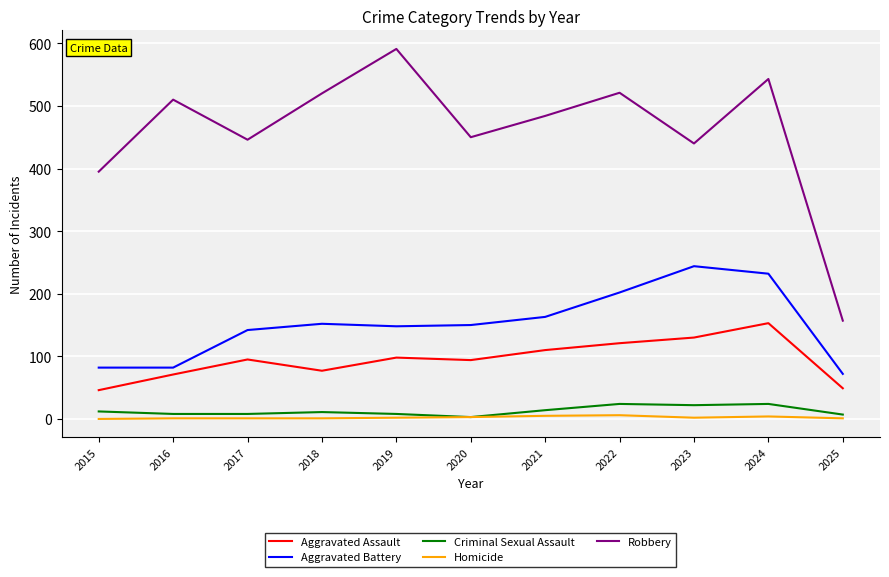

Where is the first local minimum for Aggravated Assault?

2018